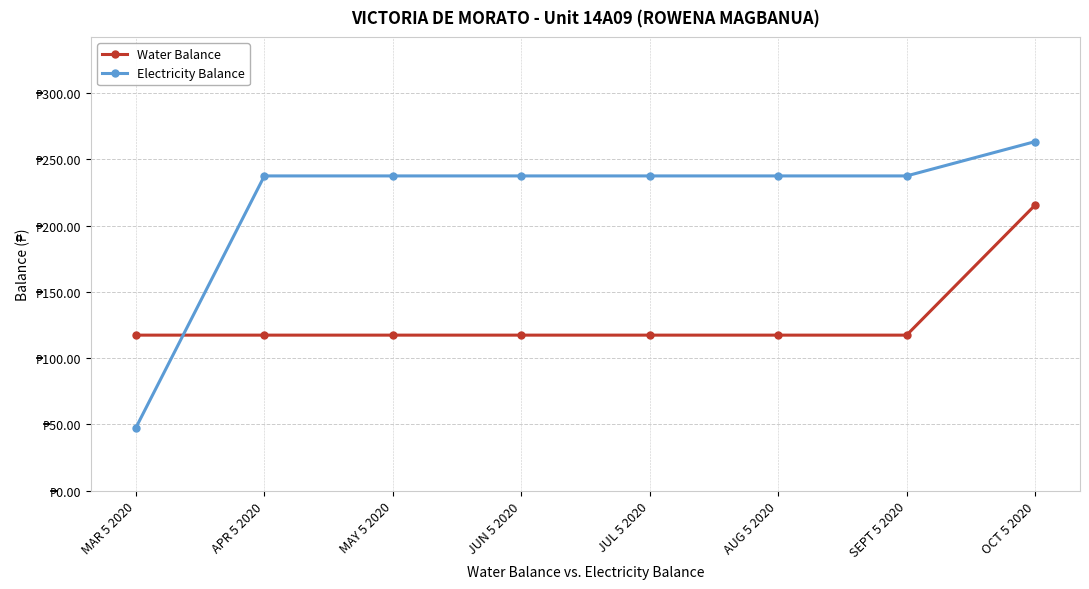

What are all the series names shown in the legend?

Water Balance, Electricity Balance